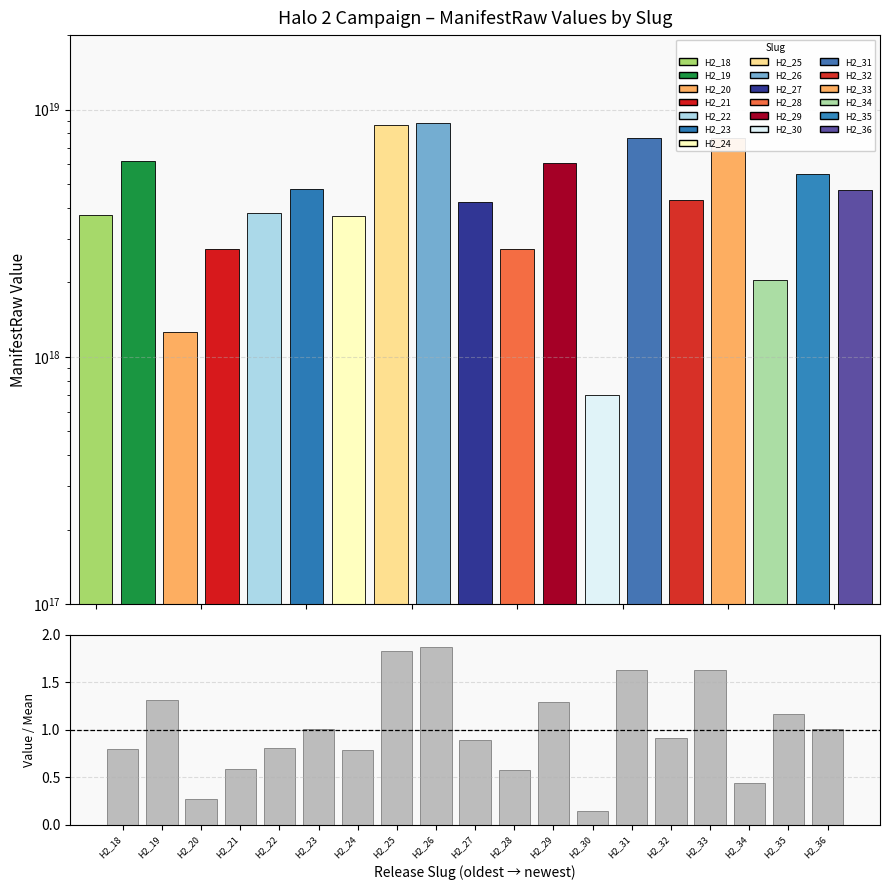

At which category does the chart reach its peak across all series?

H2_26